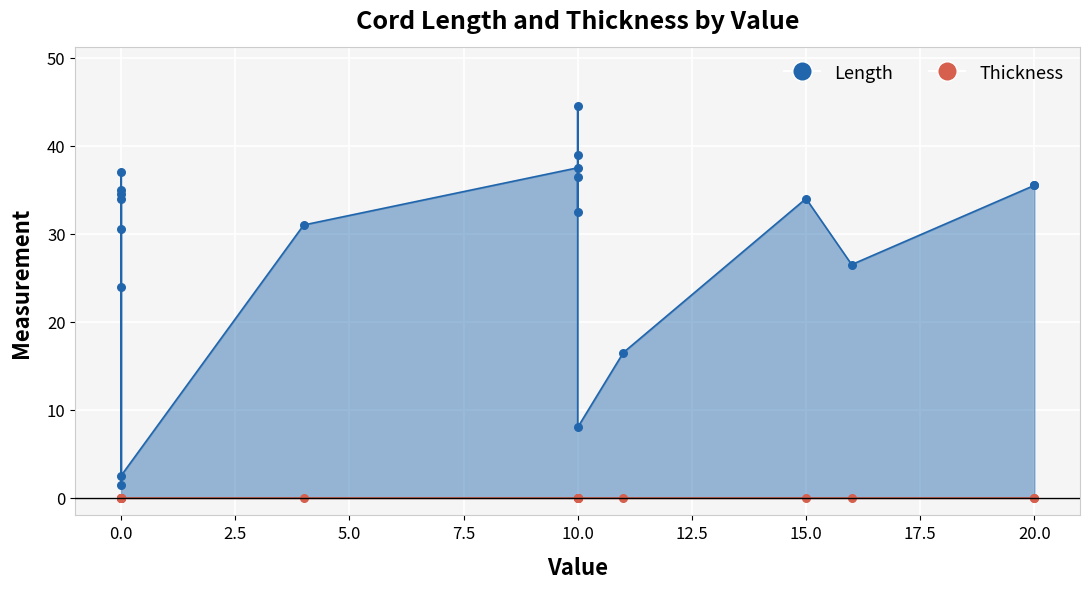

Is the value of Length at p1s5 greater than the value of Thickness at p7?

Yes